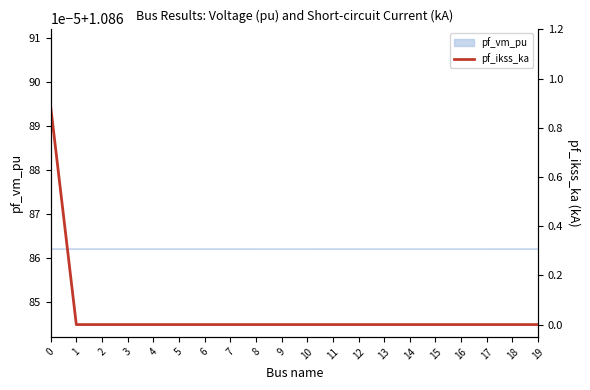

True or false: the data has more than 1 interior local peaks.

False